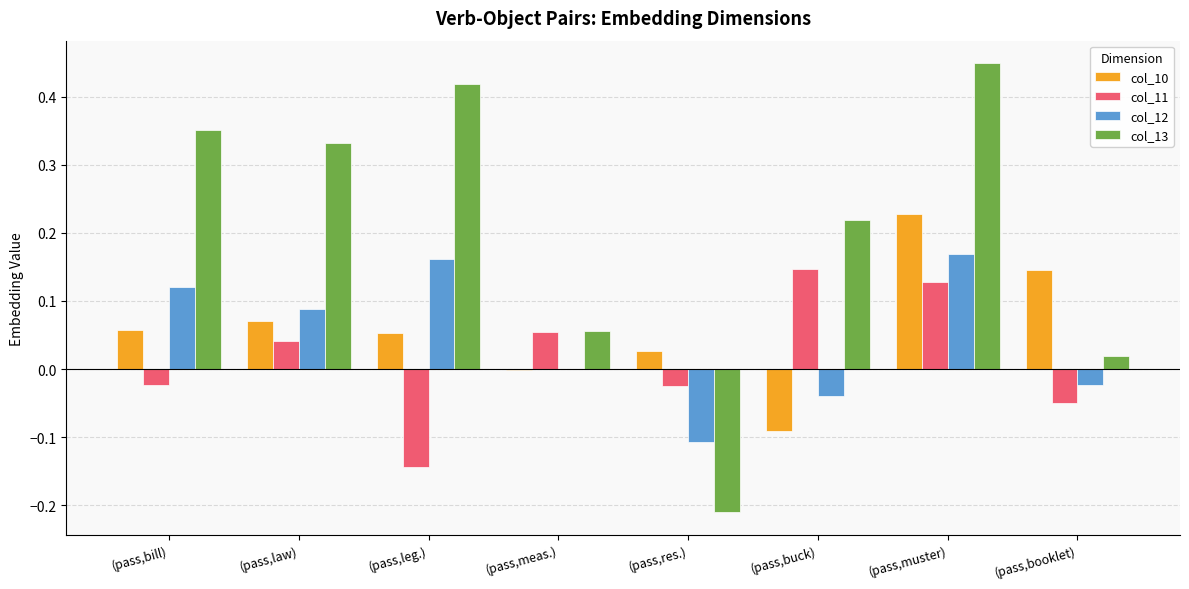

What is the total value across all series at (pass,muster)?

1.0